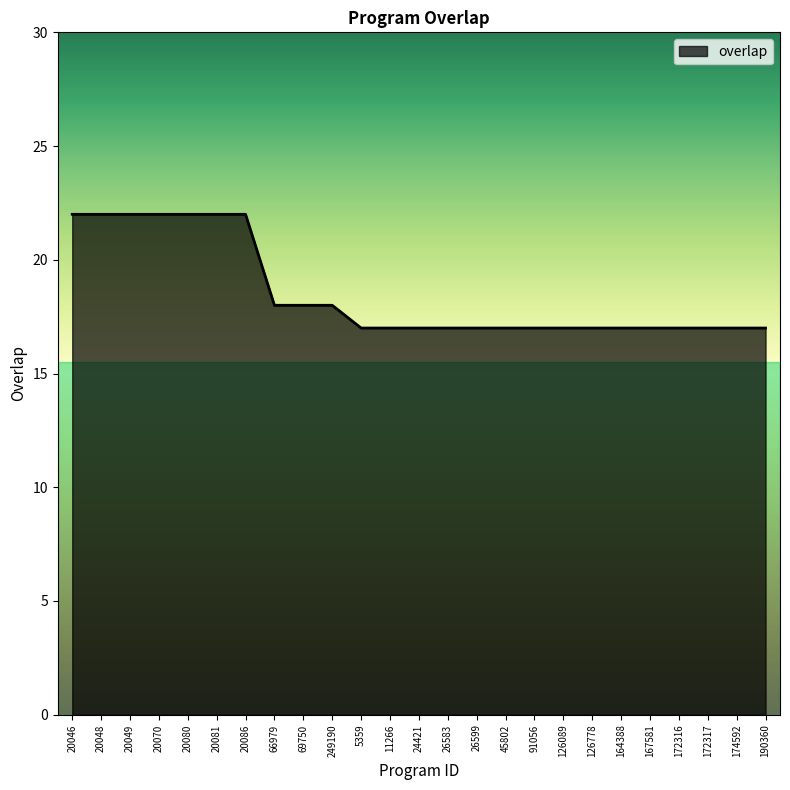

What is the approximate value at 20080?

22